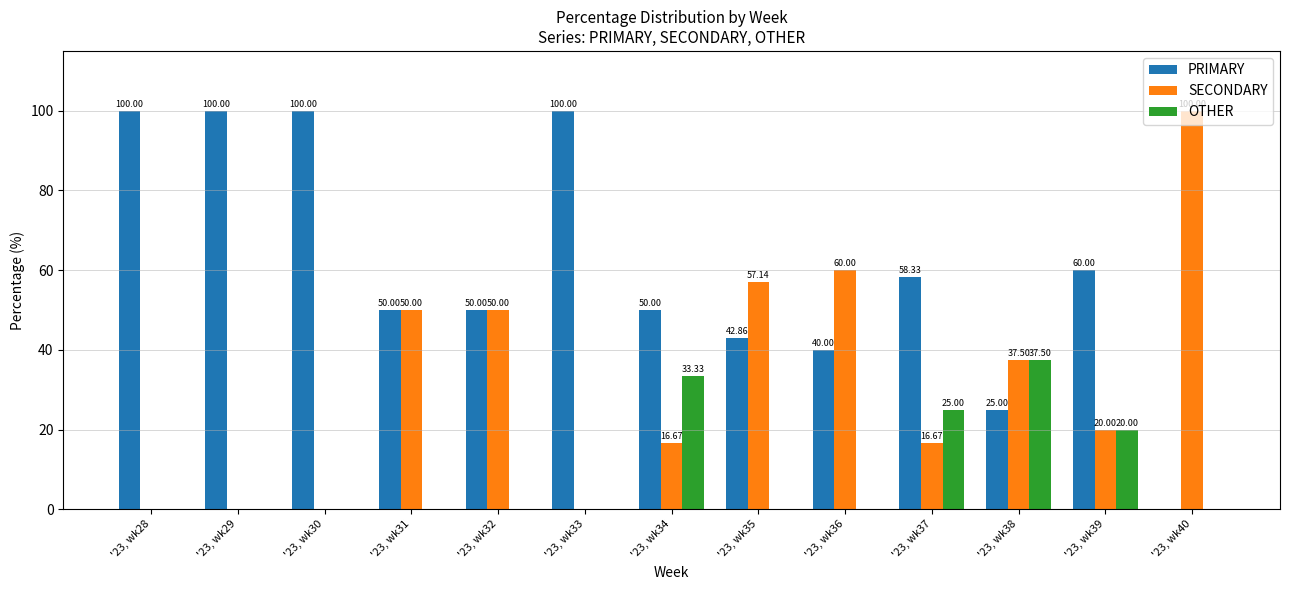

What is the total value across all series at '23, wk34?

100.0